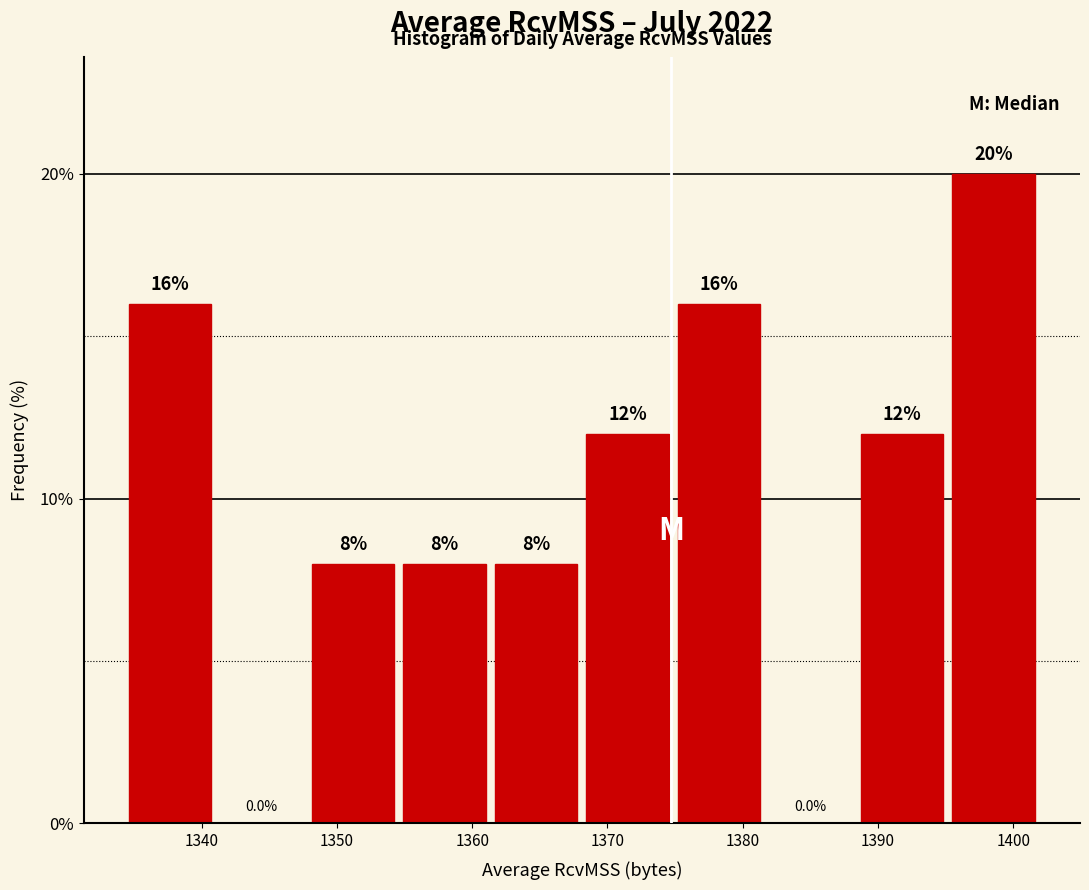

Over which range of the x-axis is the bar tallest?

1395 to 1402